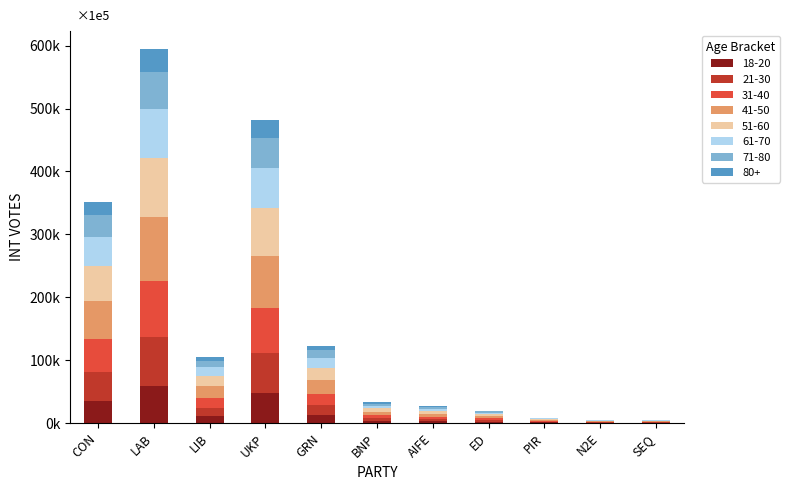

What are all the series names shown in the legend?

18-20, 21-30, 31-40, 41-50, 51-60, 61-70, 71-80, 80+